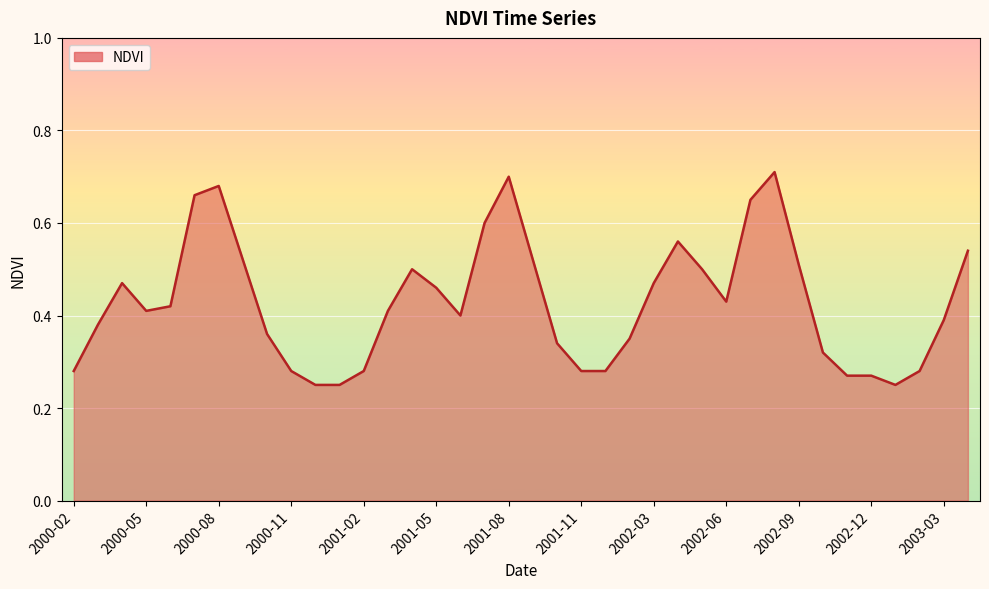

How many lines are shown in the chart?

1